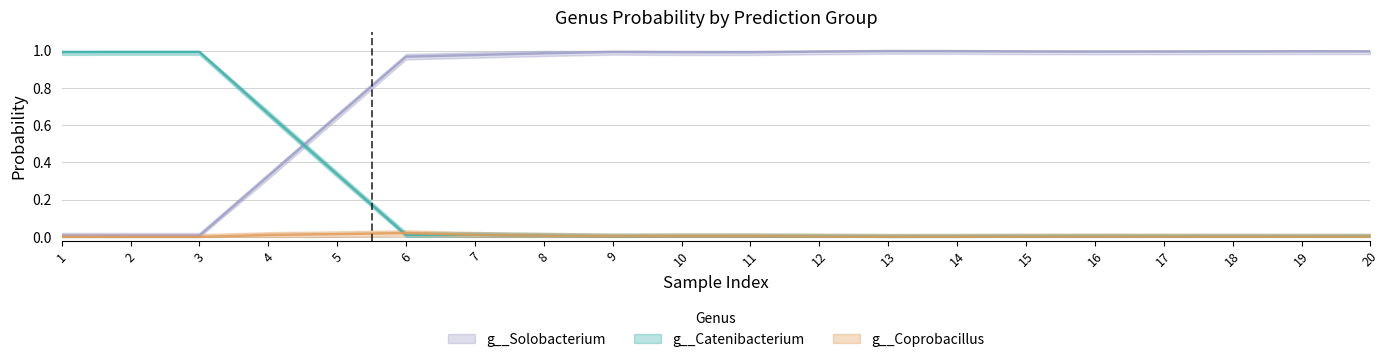

True or false: g__Solobacterium and g__Coprobacillus intersect in this chart.

False